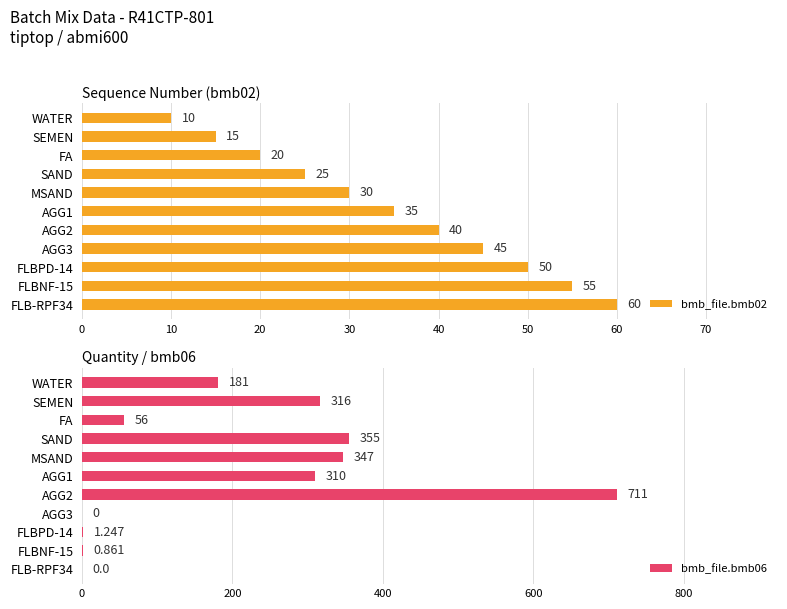

Where is bmb_file.bmb06 nearest to the value 355?

SAND